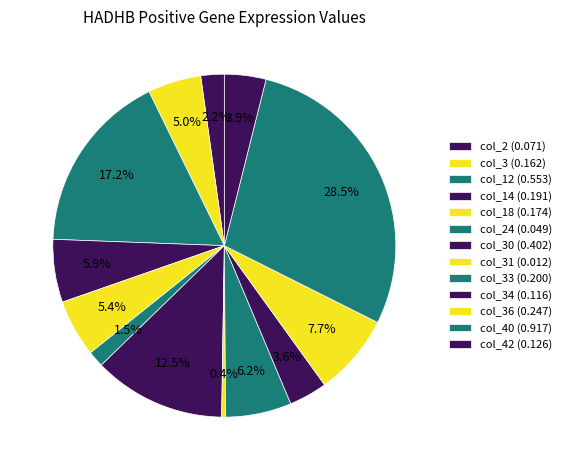

Count the number of slices in the pie.

13